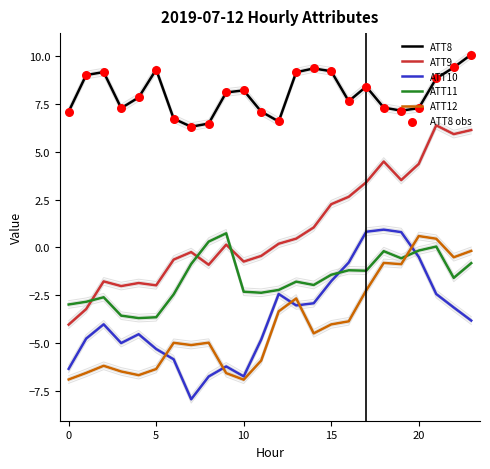

Which series has the largest total across all categories?

ATT8